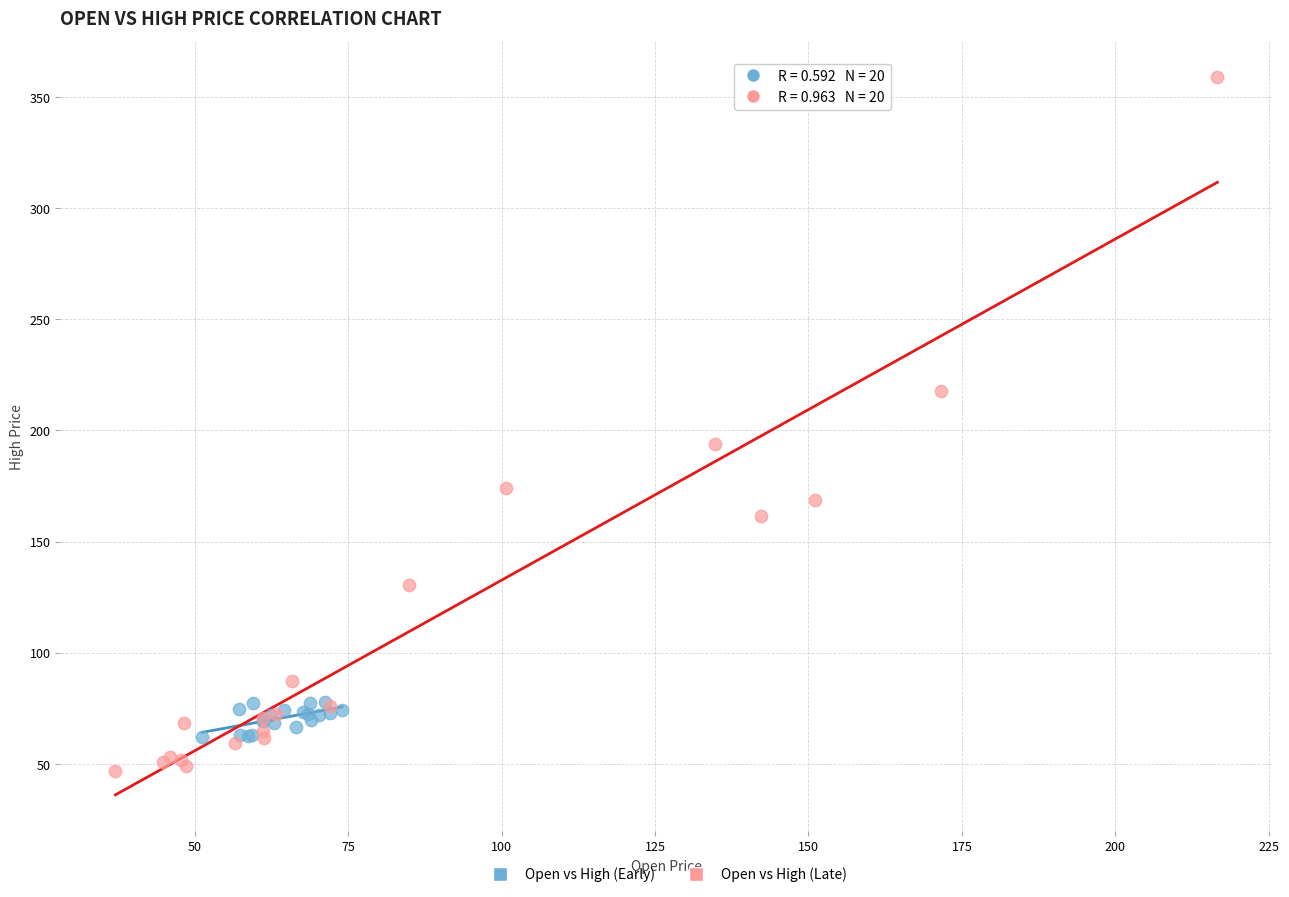

Which series has the largest Y range (max minus min)?

Open vs High (Late)